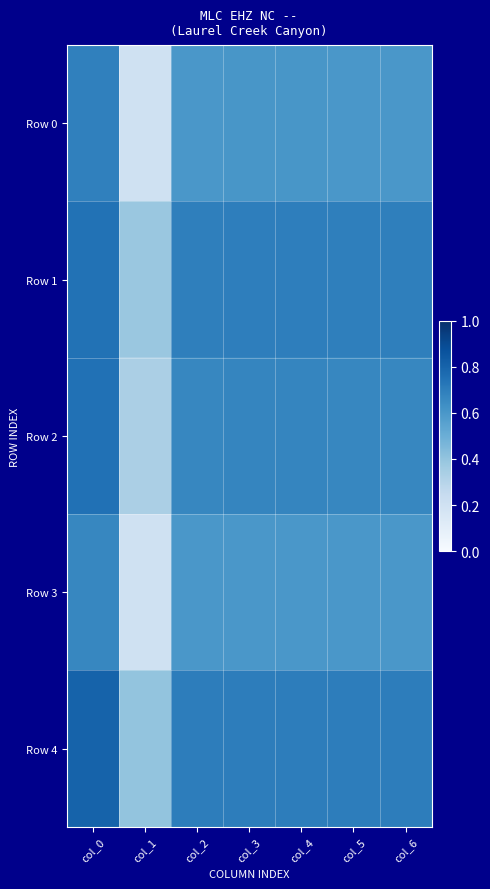

Reading left to right, extract all data points from this chart.

Row 0: col_0=0.7	col_1=0.2	col_2=0.6	col_3=0.6	col_4=0.6	col_5=0.6	col_6=0.6
Row 1: col_0=0.7	col_1=0.4	col_2=0.7	col_3=0.7	col_4=0.7	col_5=0.7	col_6=0.7
Row 2: col_0=0.7	col_1=0.3	col_2=0.7	col_3=0.7	col_4=0.7	col_5=0.7	col_6=0.7
Row 3: col_0=0.7	col_1=0.2	col_2=0.6	col_3=0.6	col_4=0.6	col_5=0.6	col_6=0.6
Row 4: col_0=0.8	col_1=0.4	col_2=0.7	col_3=0.7	col_4=0.7	col_5=0.7	col_6=0.7